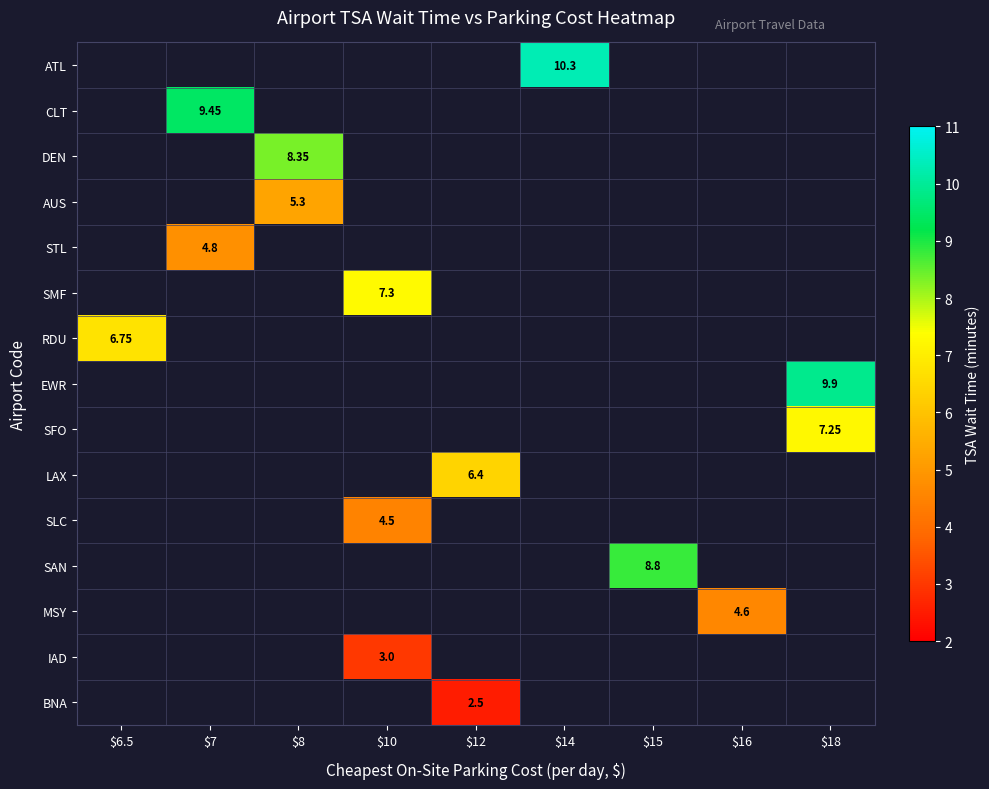

How many data points does each series have?

9